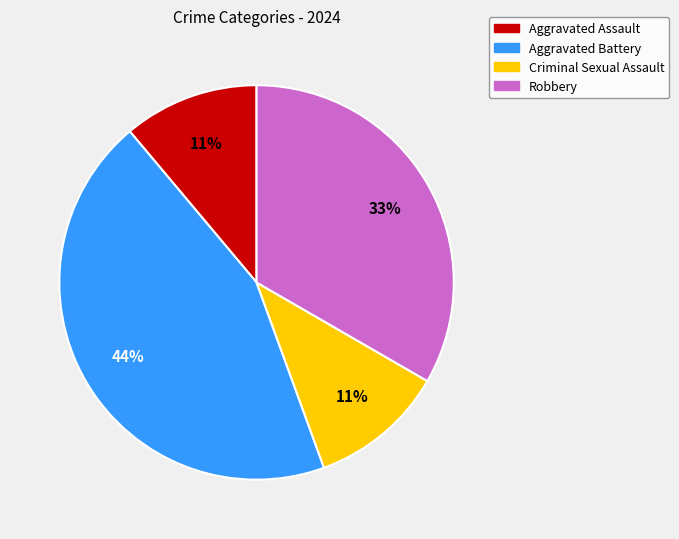

Approximately how many times larger is the value at Aggravated Battery compared to Aggravated Assault?

4.0